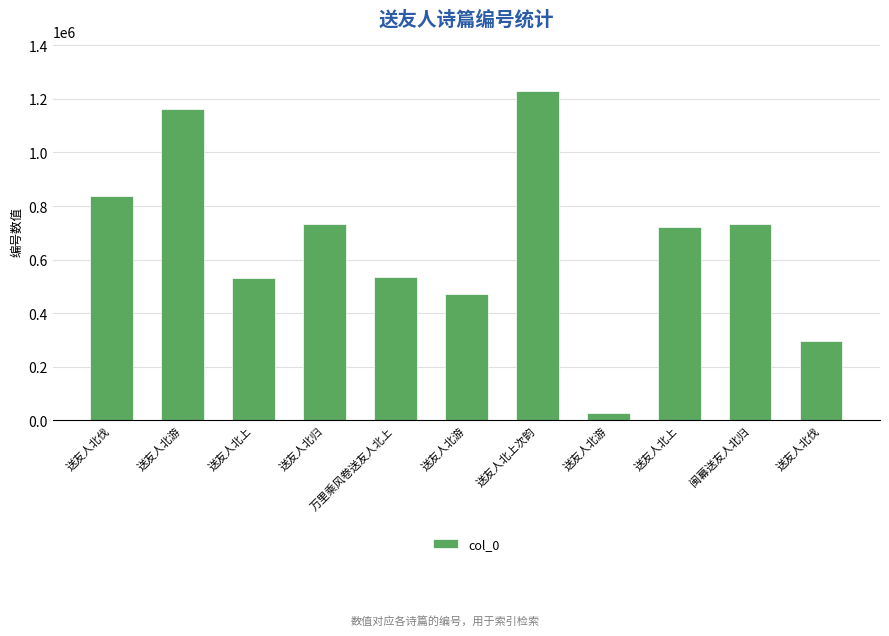

What is the value of the 7th bar from the left?

1230863